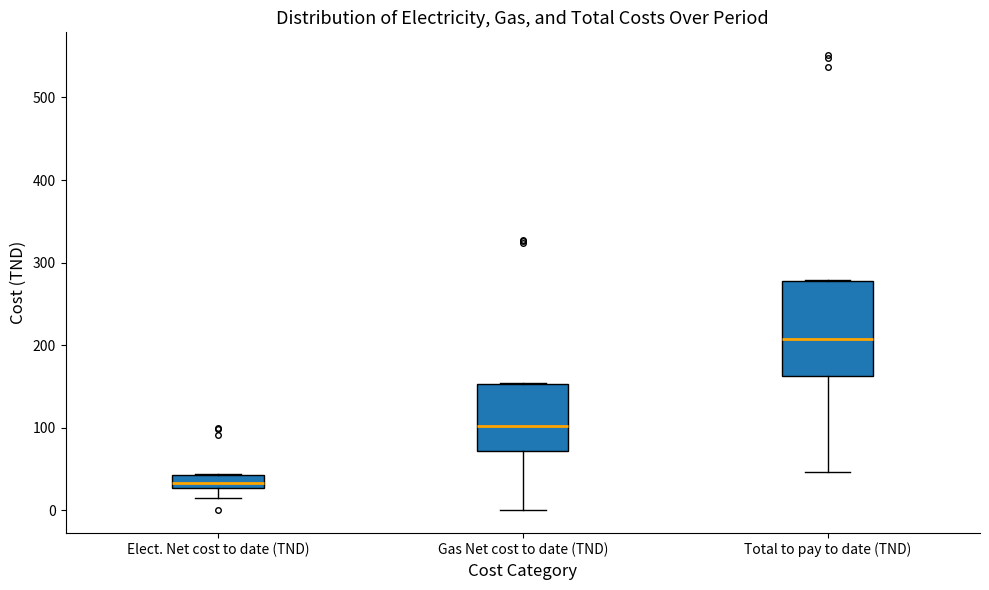

Comparing the boxes themselves (not the whiskers), which one is the tallest?

Total to pay to date (TND)